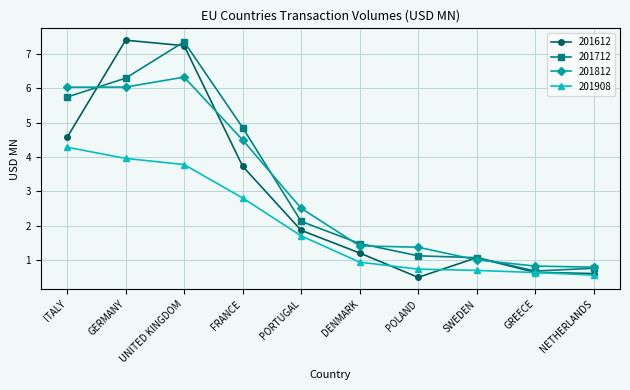

How many values in the 201812 series are below 2?

5